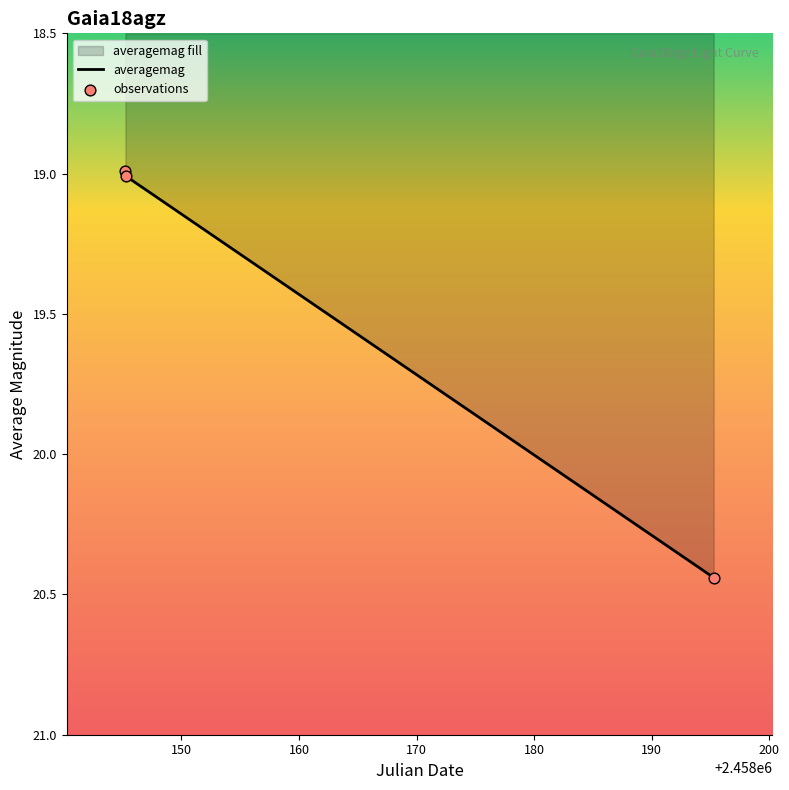

What is the change in value from 2458145.305 to 2458195.283?

+1.4